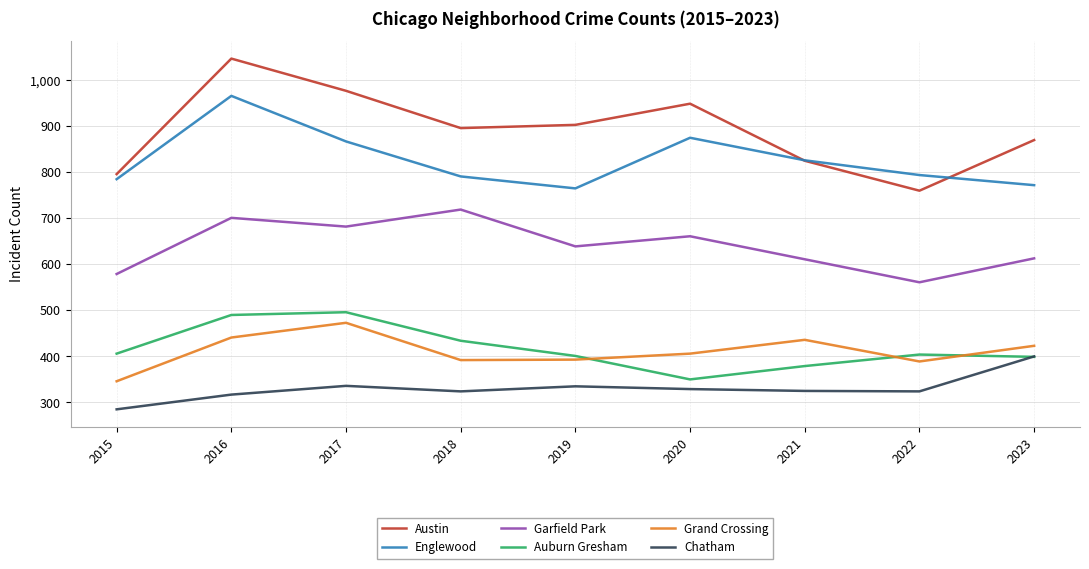

Which category has the lowest value across all series?

2015